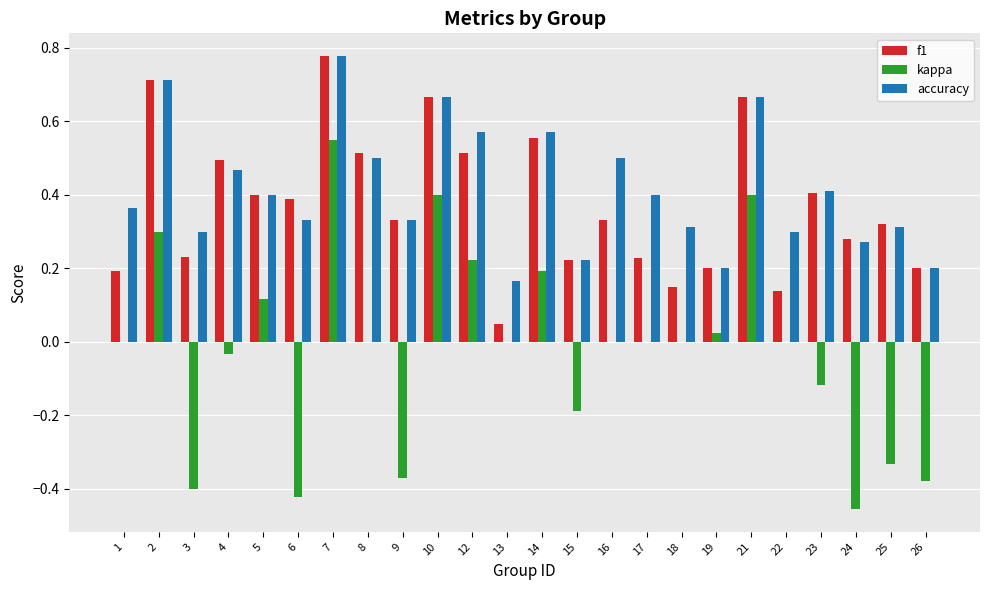

Between 2 and 24, which series saw the biggest shift?

kappa